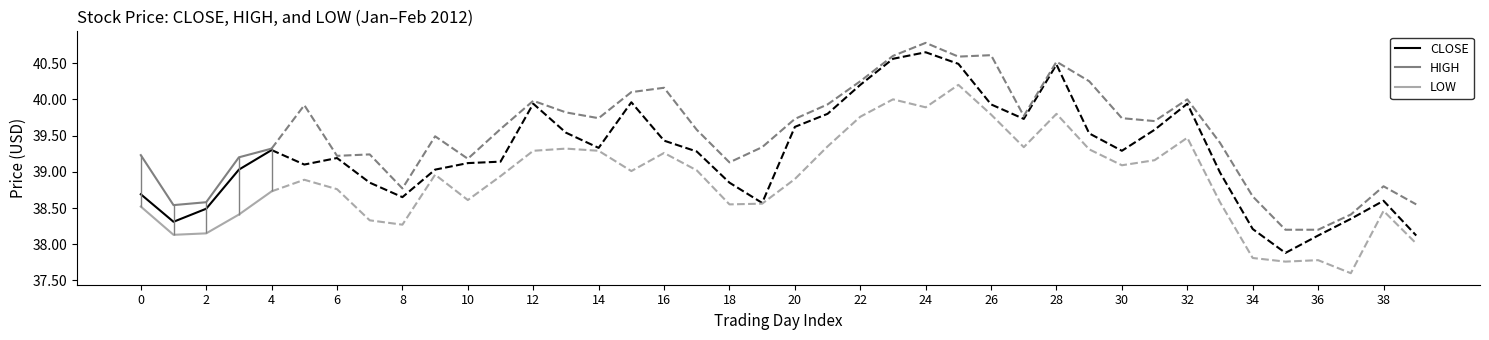

What is the spread (max minus min) of values at 0?

0.7